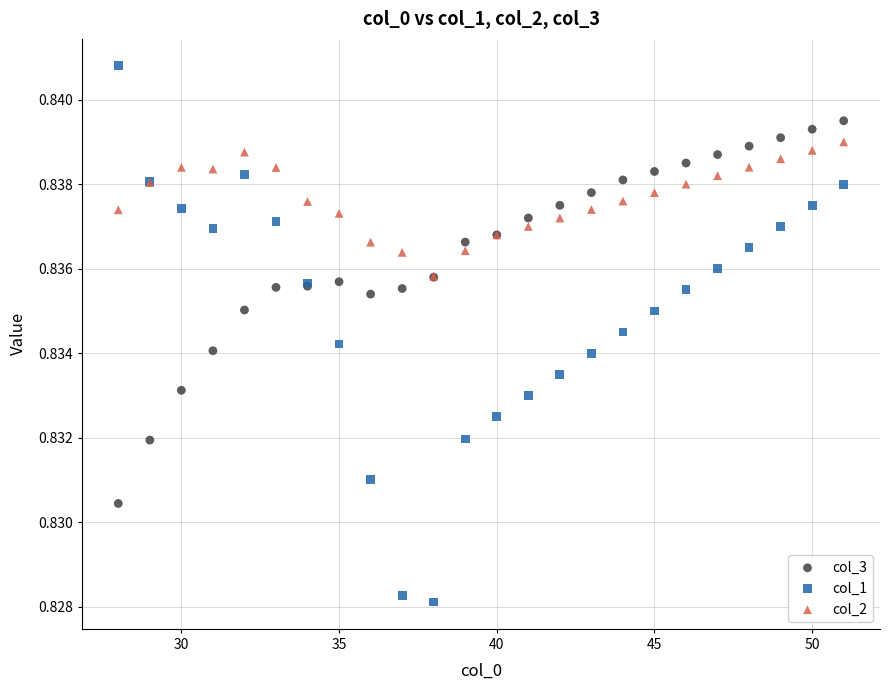

What are all the series names shown in the legend?

col_3, col_1, col_2